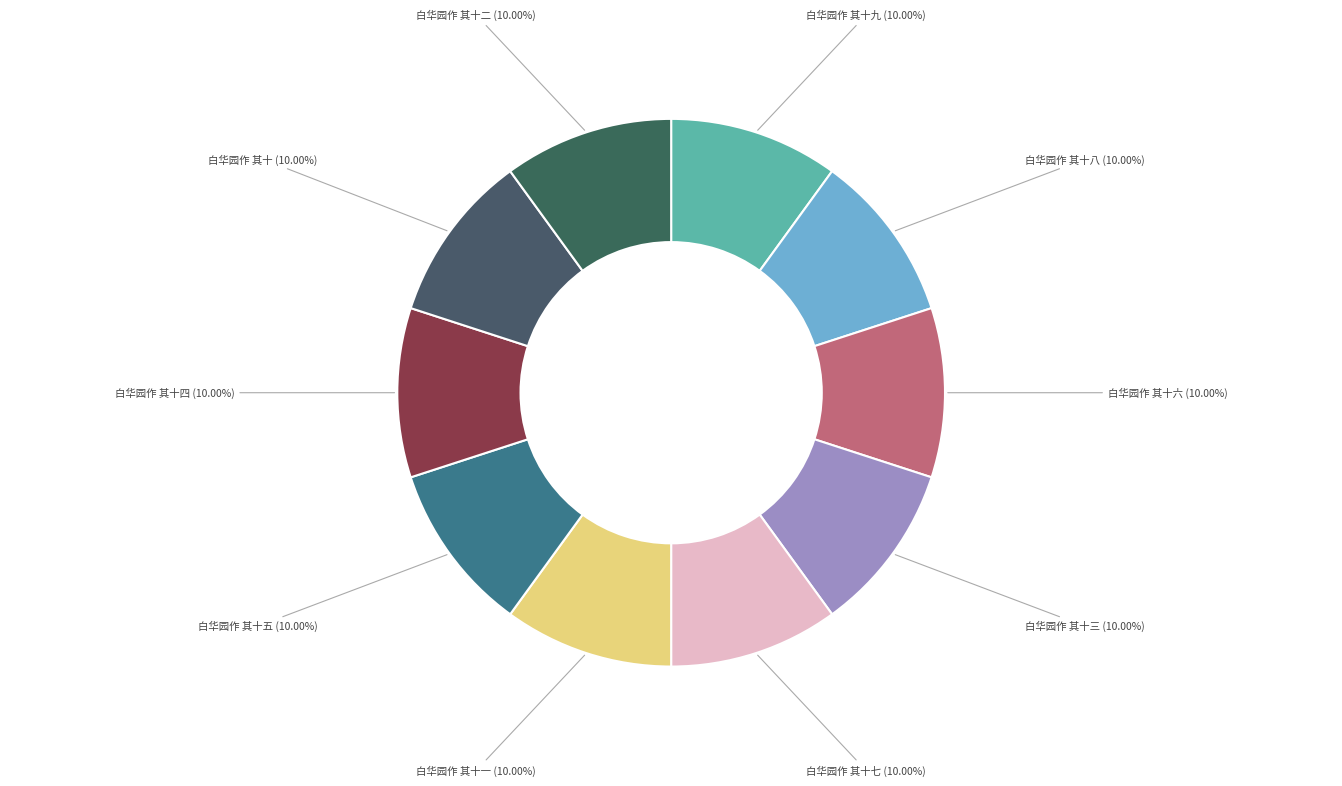

To the nearest percent, what is the average slice percentage?

10%